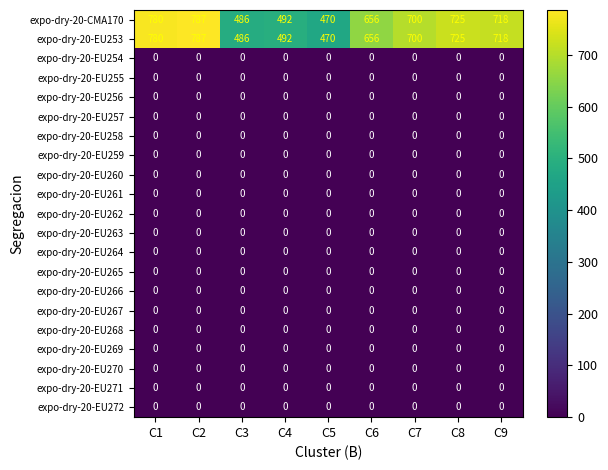

At which category is the sum across all series the highest?

C2